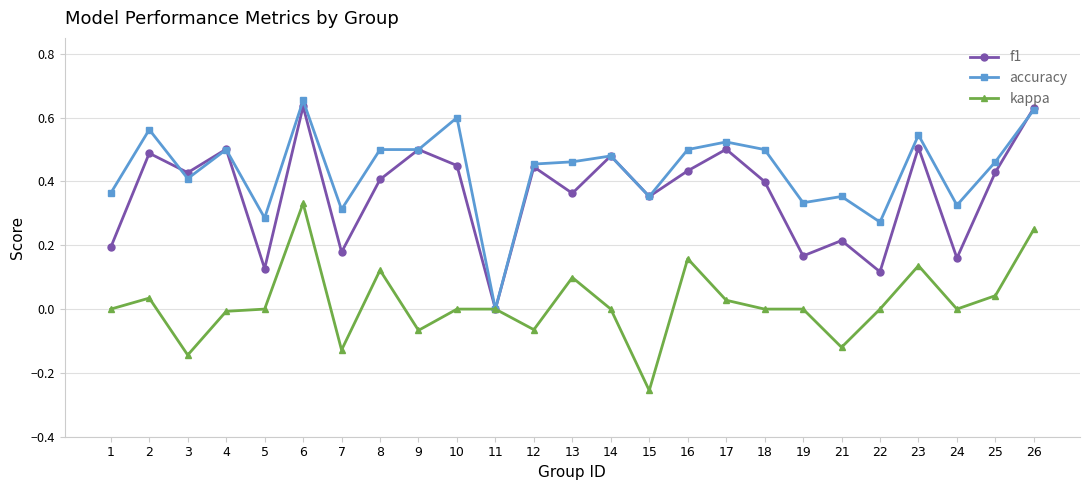

What is the total value across all series at 8?

1.0